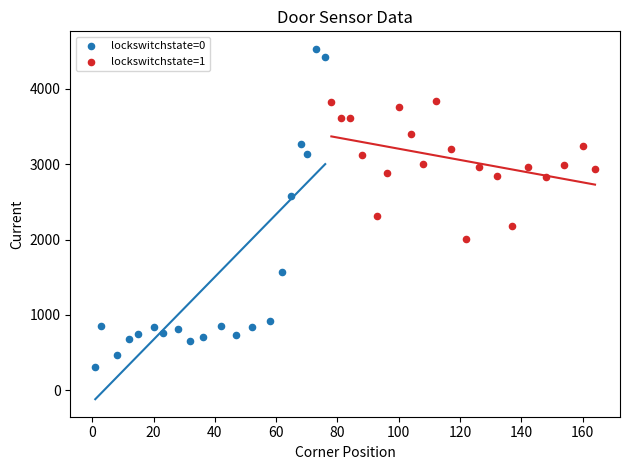

Which series contains the lowest Y value?

lockswitchstate=0